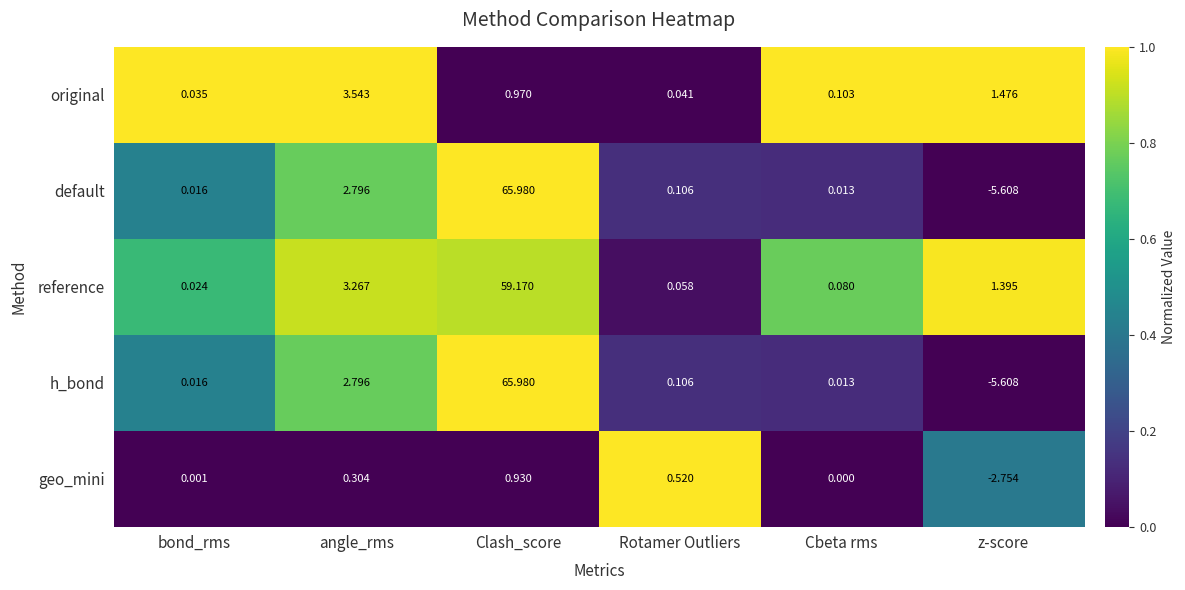

Which series changed the most between angle_rms and Cbeta rms?

original